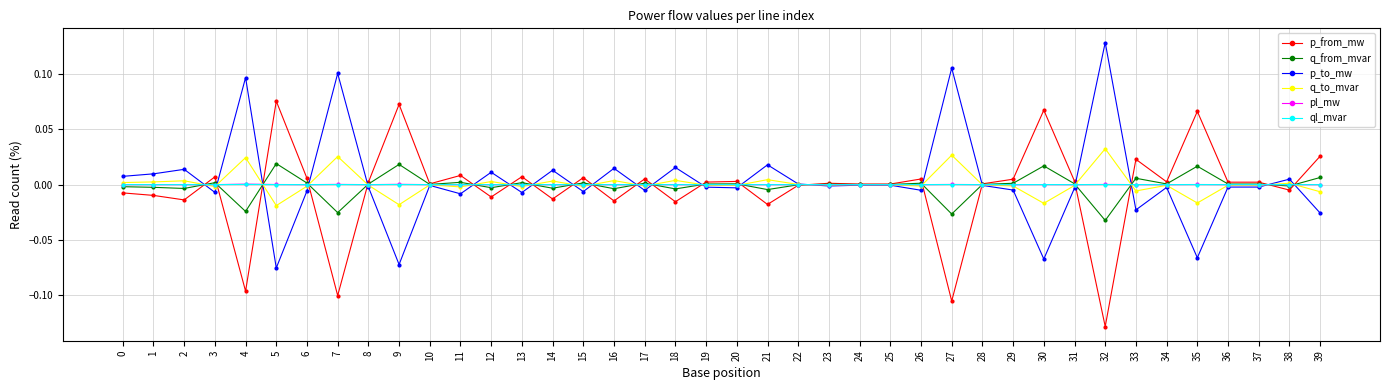

Which category has the lowest value in the p_to_mw series?

5